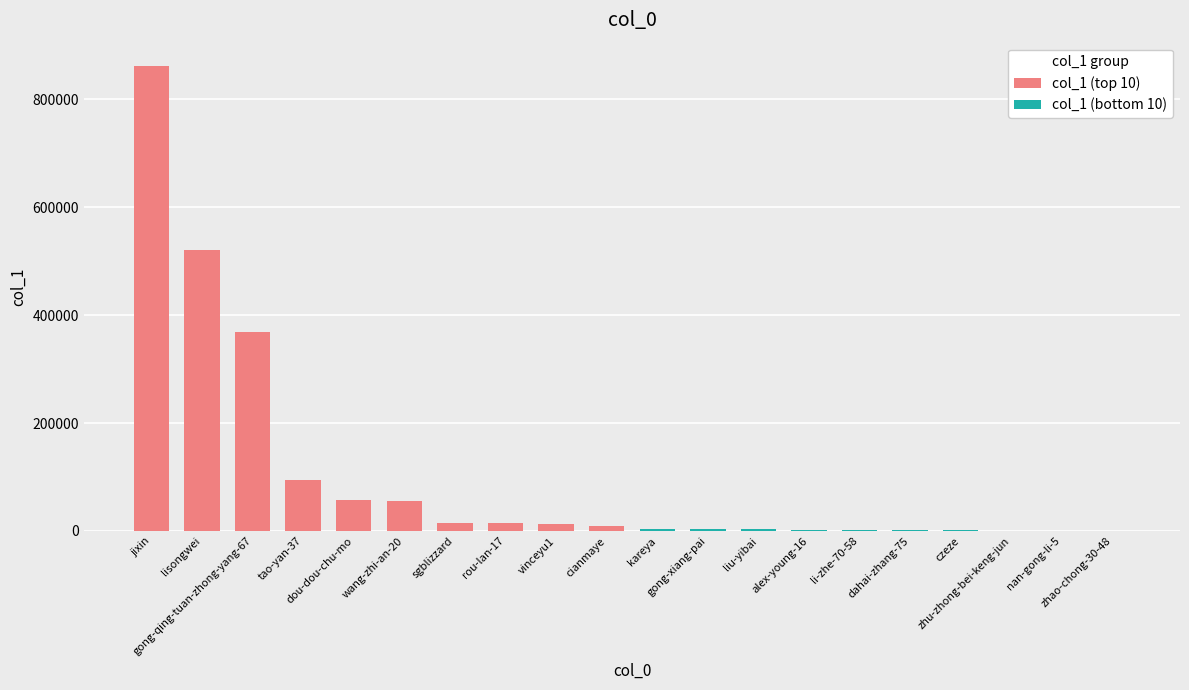

True or false: col_1 (bottom 10) has a value of 9 at zhao-chong-30-48.

False